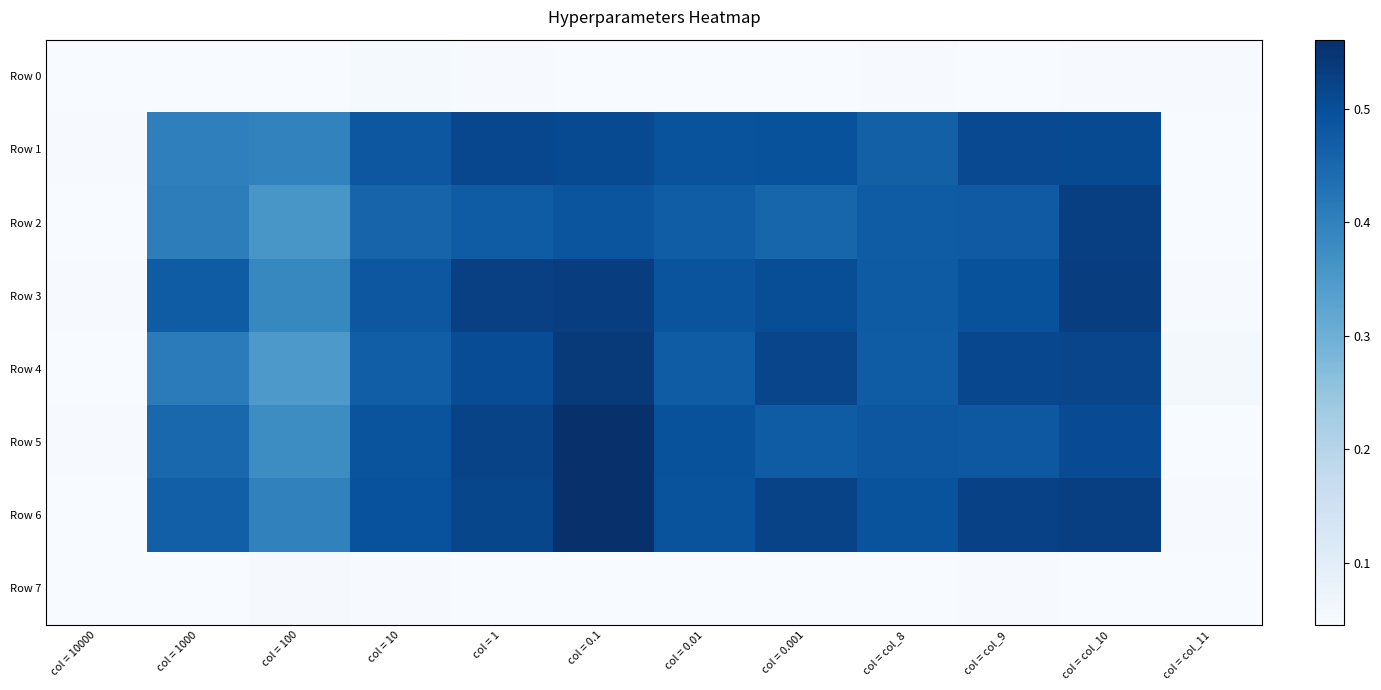

Rank the series at col = 1 from lowest to highest value.

Row 7, Row 0, Row 2, Row 4, Row 1, Row 6, Row 5, Row 3